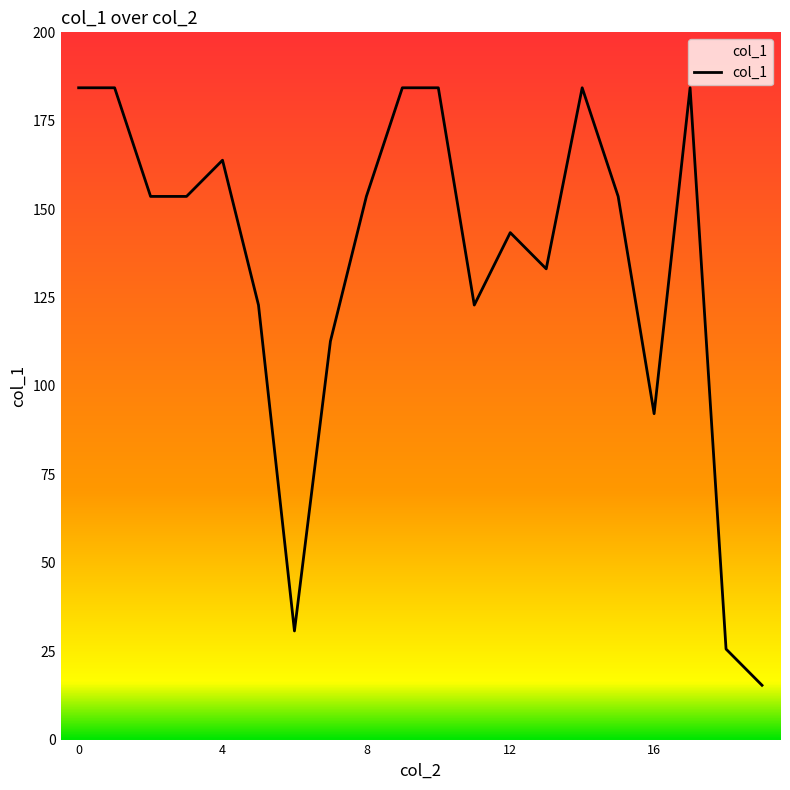

Reading left to right, list all the values displayed in this chart.

184.3	184.3	153.6	153.6	163.8	122.9	30.7	112.6	153.6	184.3	184.3	122.9	143.4	133.1	184.3	153.6	92.2	184.3	25.6	15.4